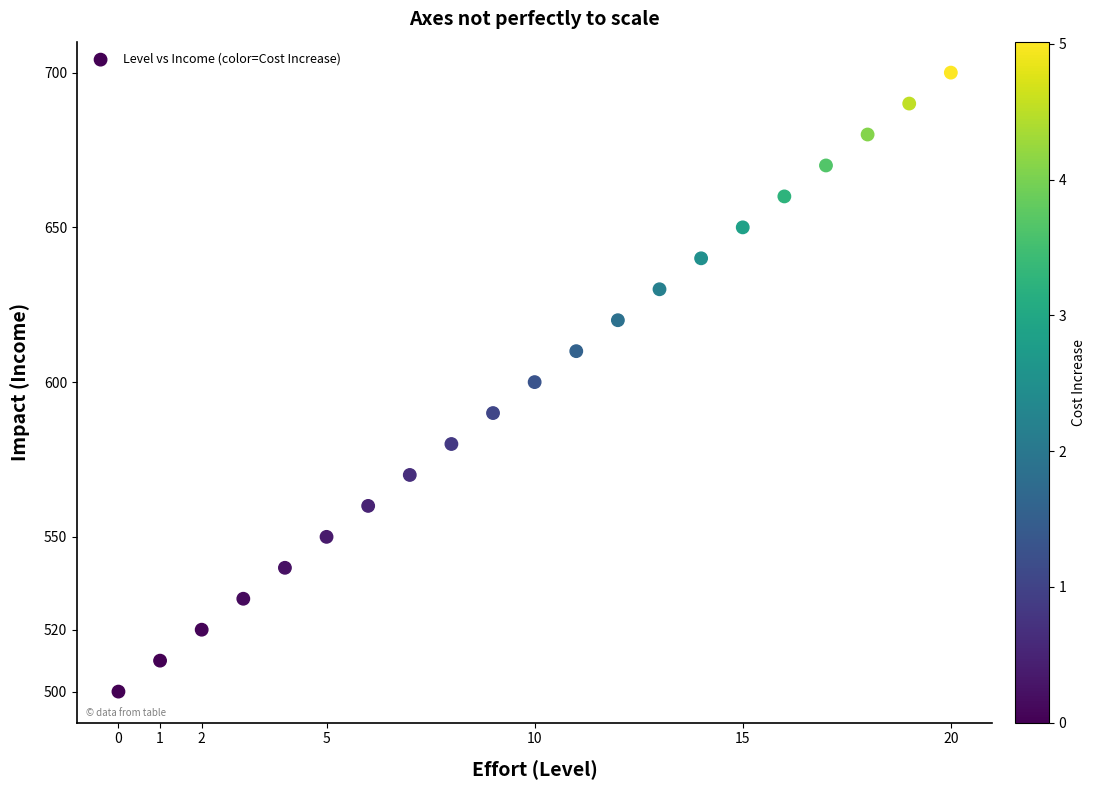

What is the range of Y values (max minus min)?

200